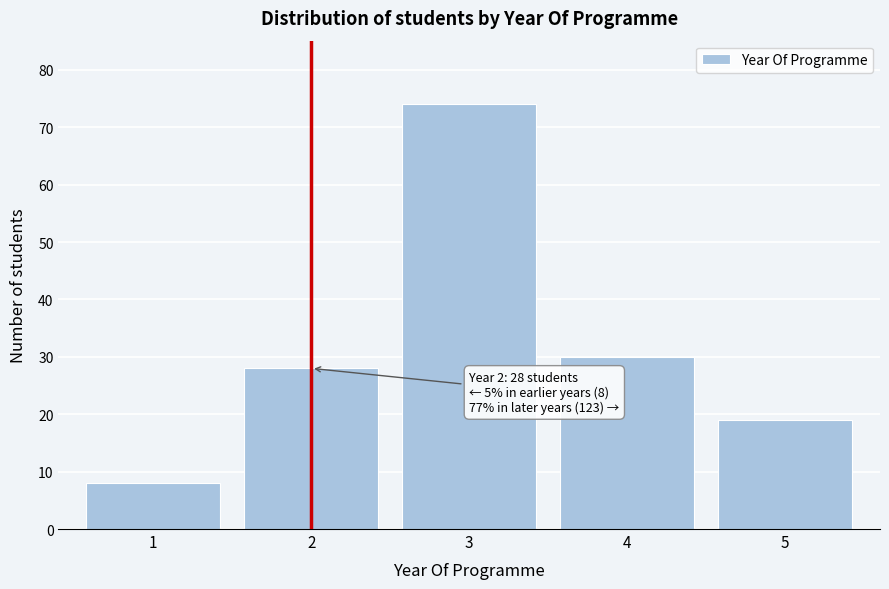

Reading right to left, what are all the values shown in this chart?

19	30	74	28	8